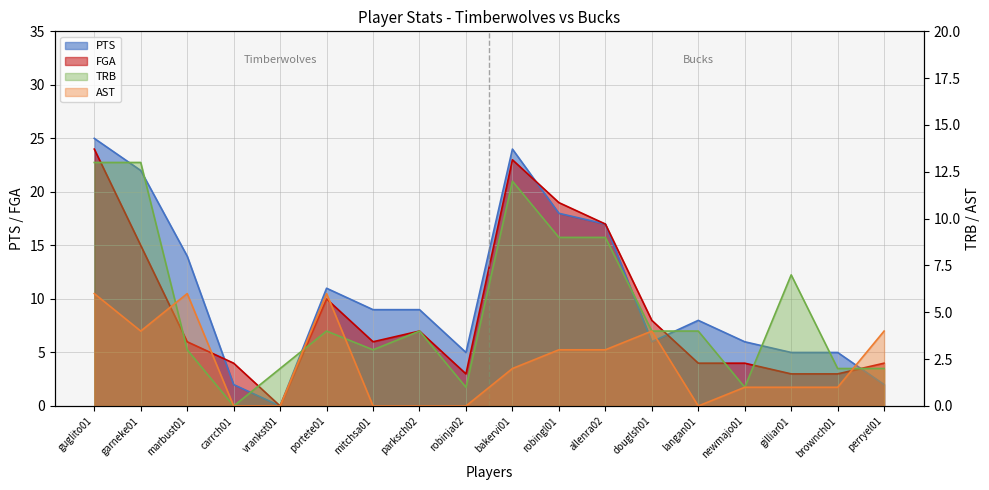

Which category has the highest value across all series?

guglito01